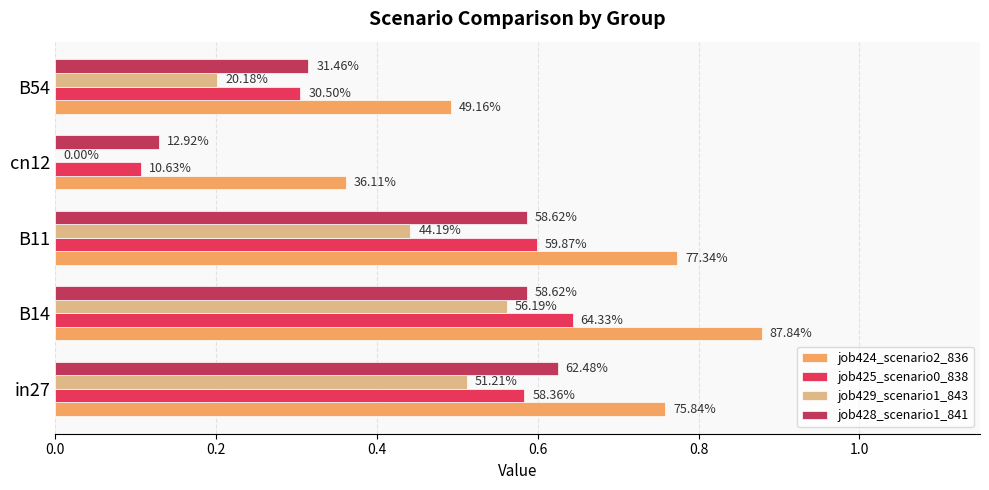

How many categories are shown in the chart?

5